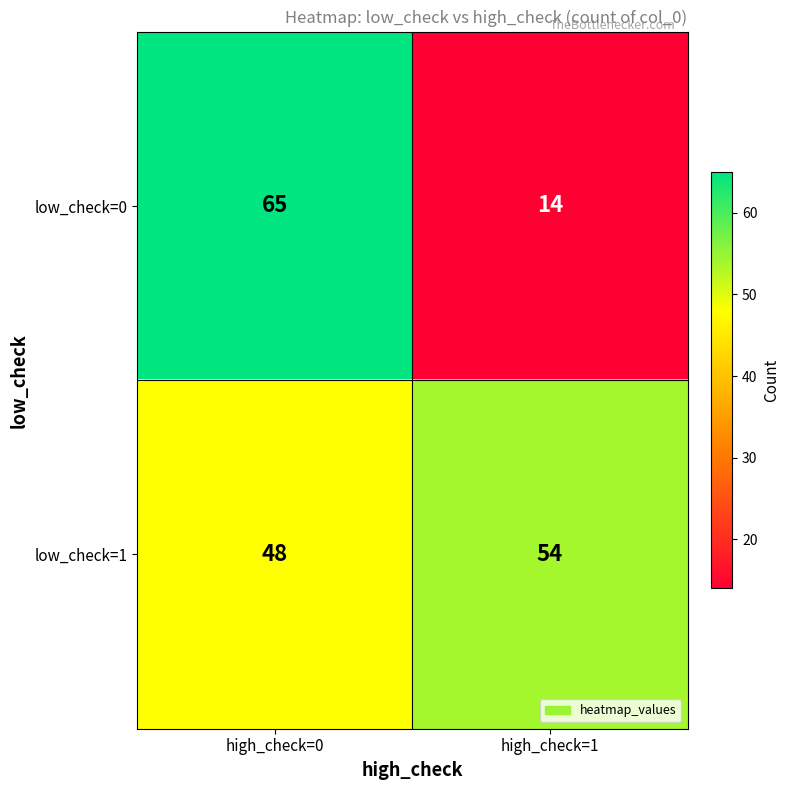

The low_check=1 series shows 48 at high_check=0. True or false?

True